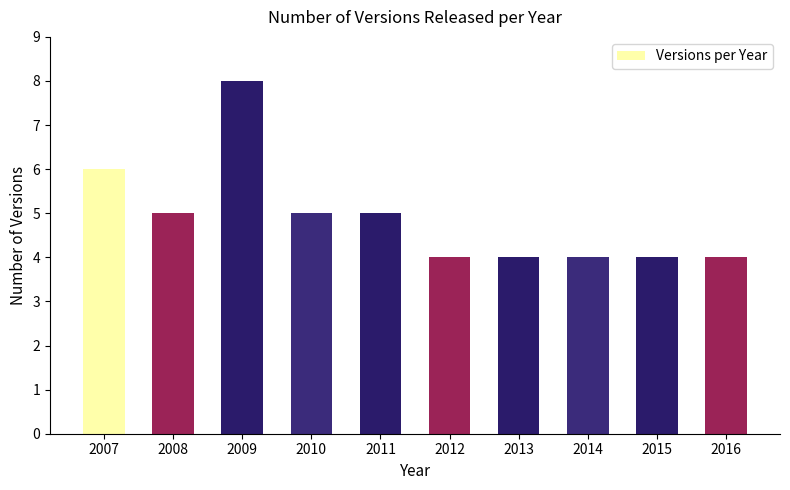

How many values are between 4 and 5?

8